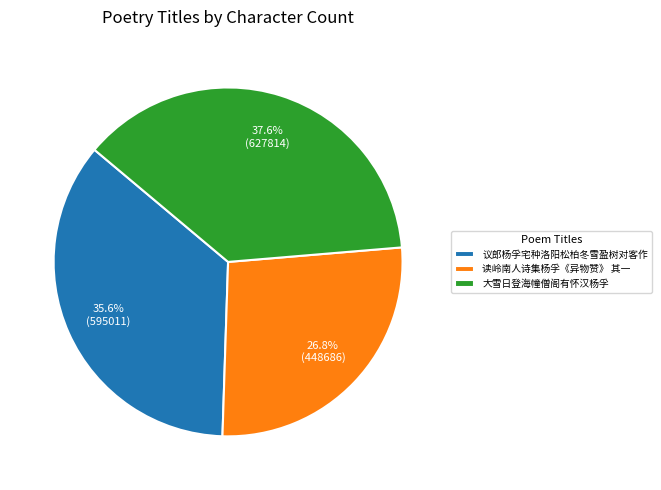

How many segments does this pie chart have?

3